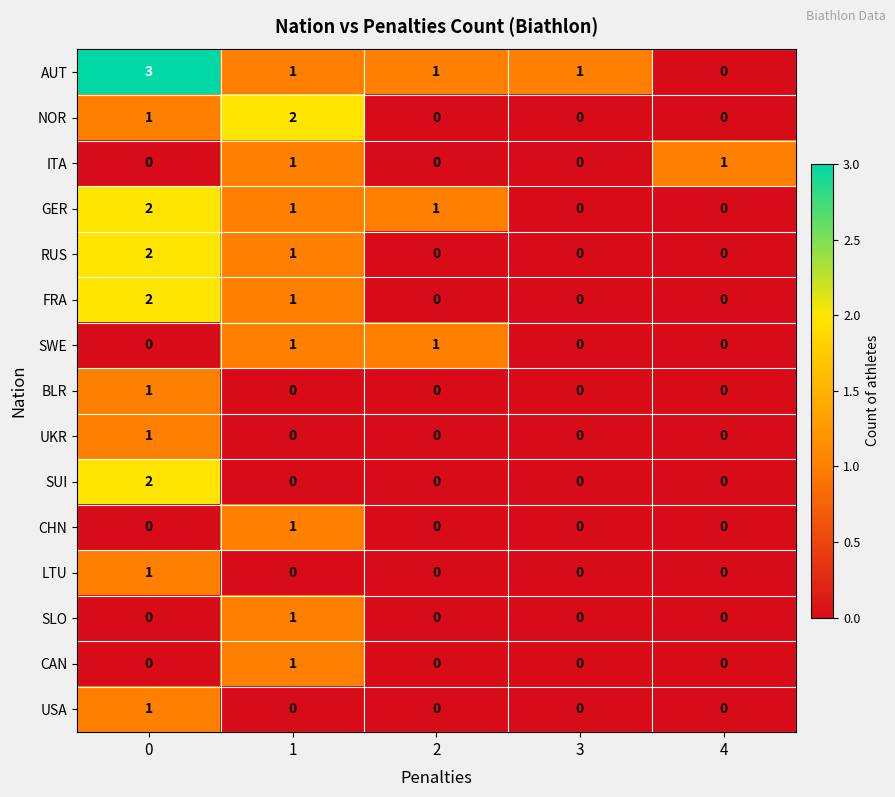

Count the AUT values in the range 1 to 2.

3